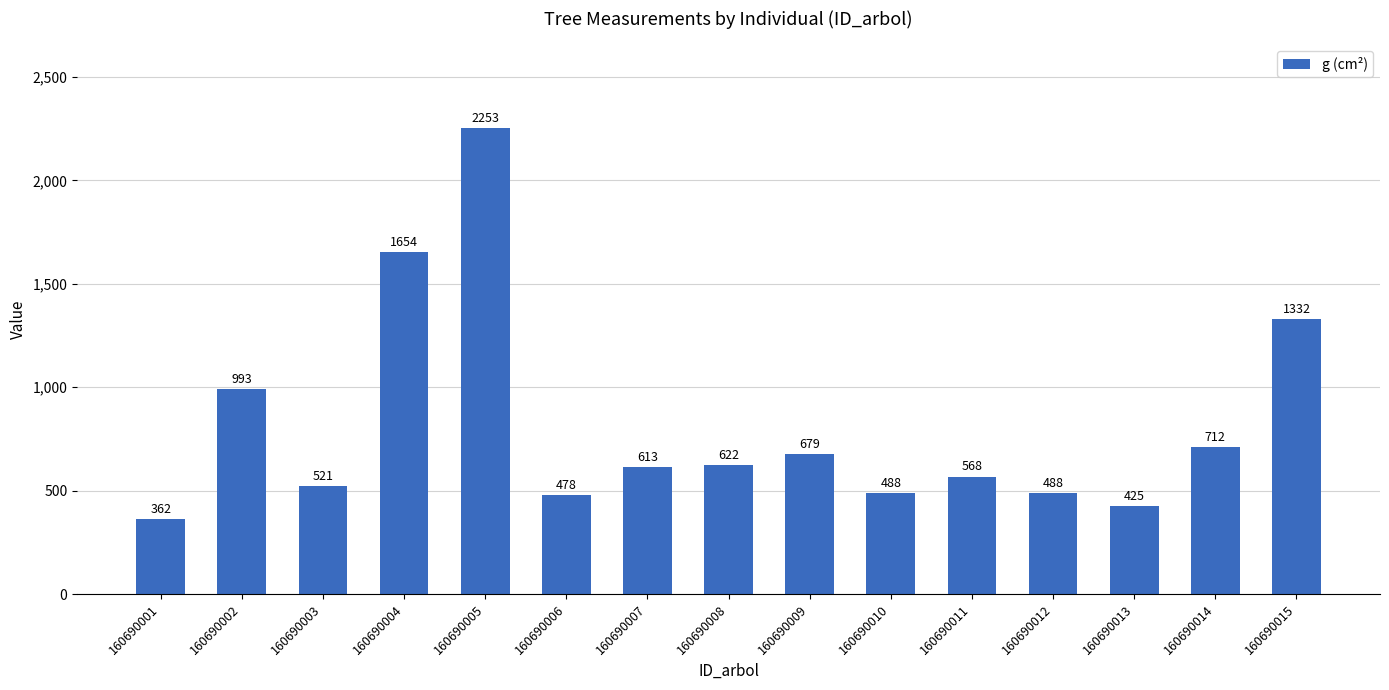

At which label does the data first exceed 613?

160690002